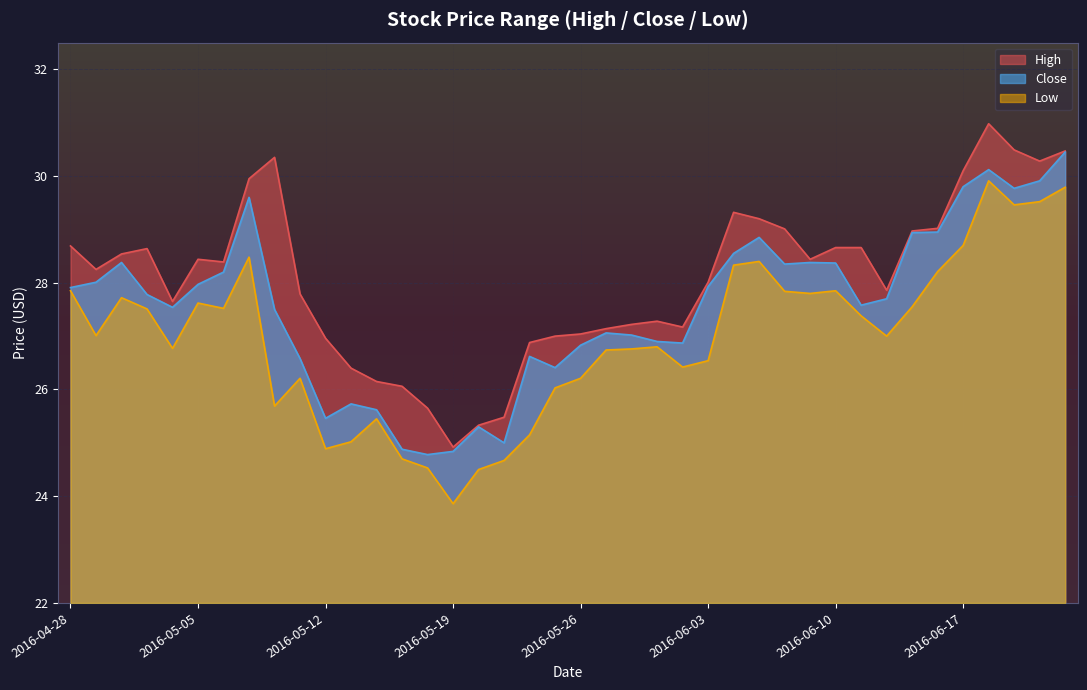

Is it true that High equals 31.0 at 2016-06-20?

True